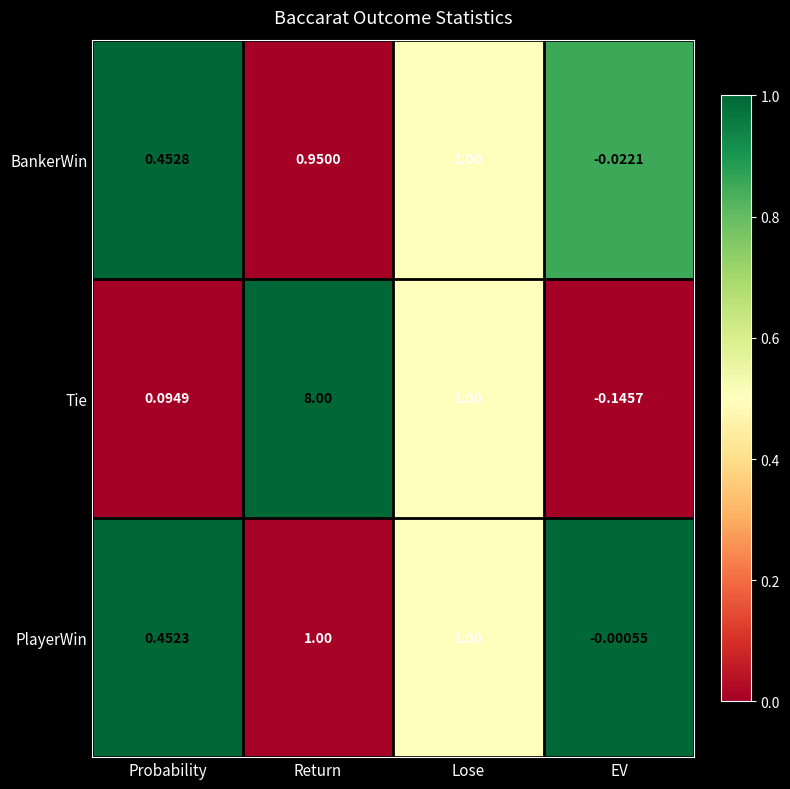

At EV, list the series in order from smallest to largest.

Tie, BankerWin, PlayerWin